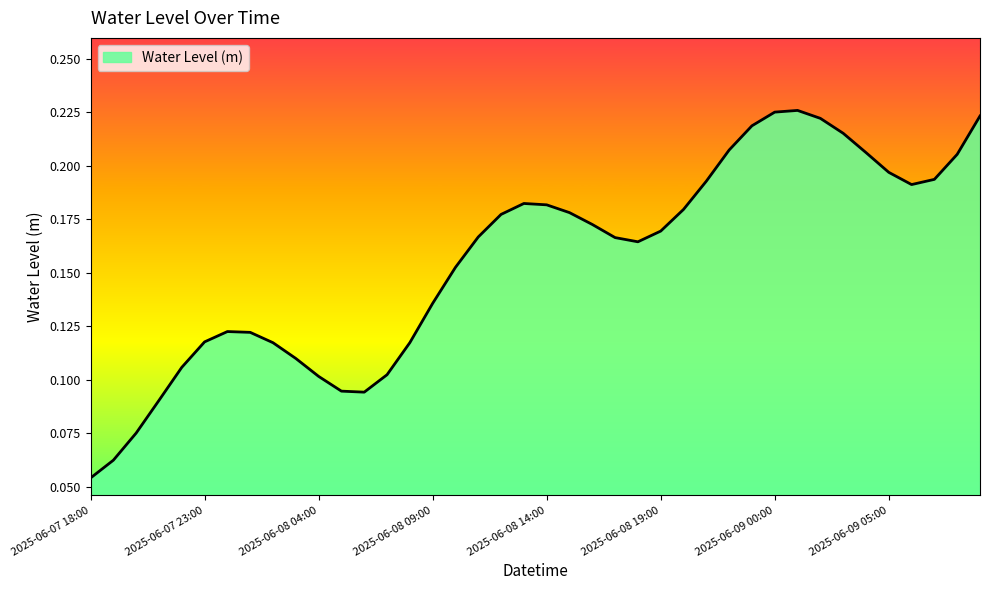

Count the number of categories in the chart.

40